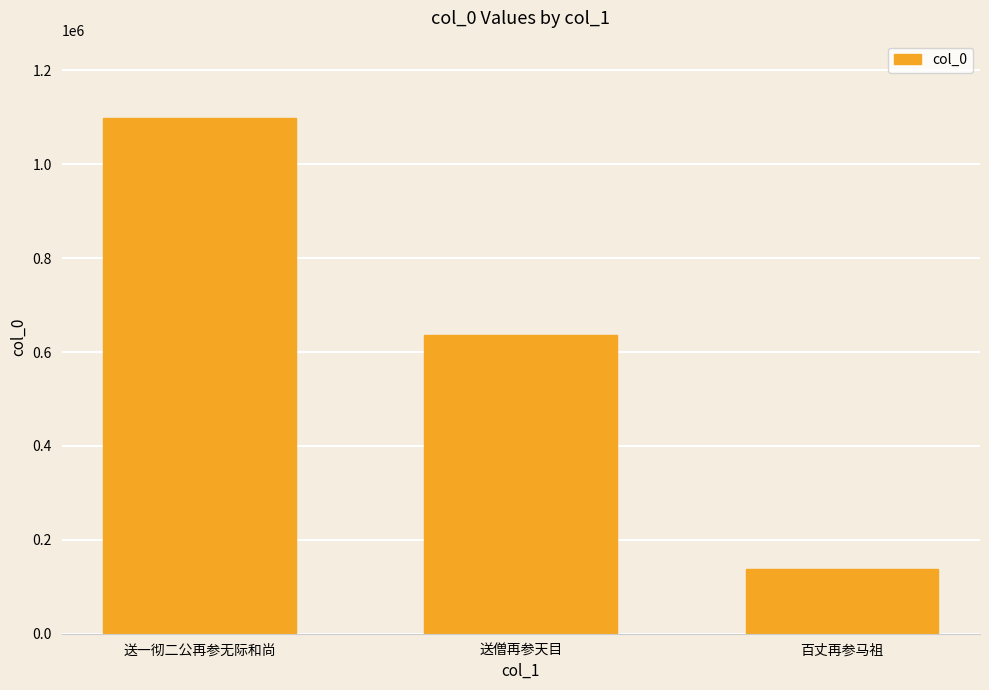

What is the change in value from 送一彻二公再参无际和尚 to 百丈再参马祖?

-959722